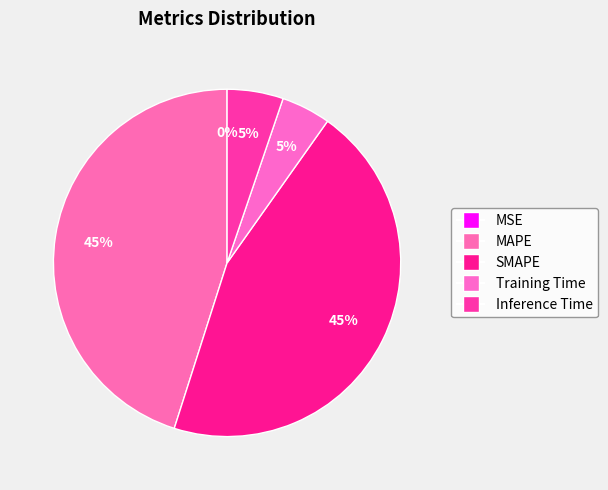

Does any single category account for the majority?

No